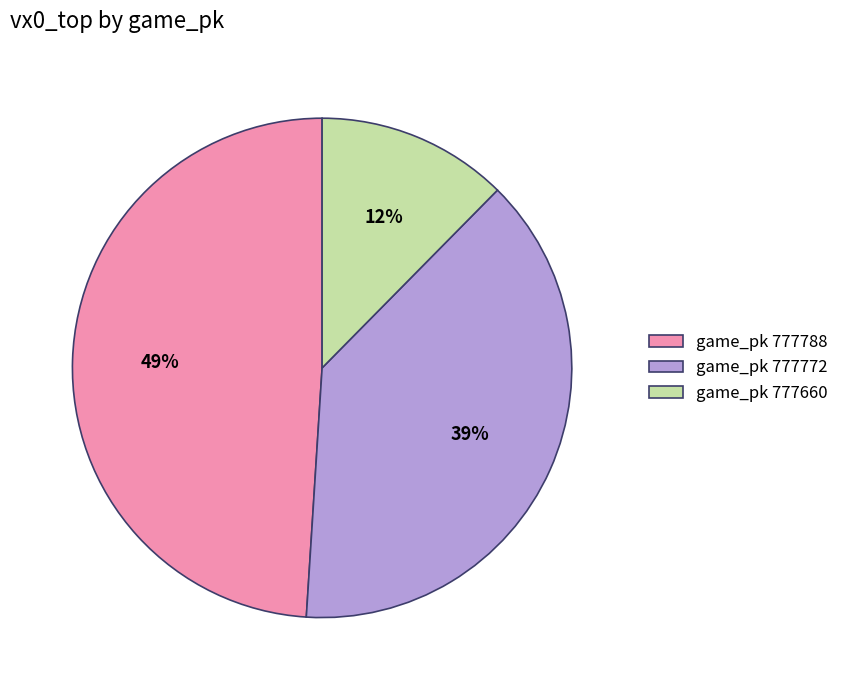

Is there any slice that represents more than half of the pie?

No